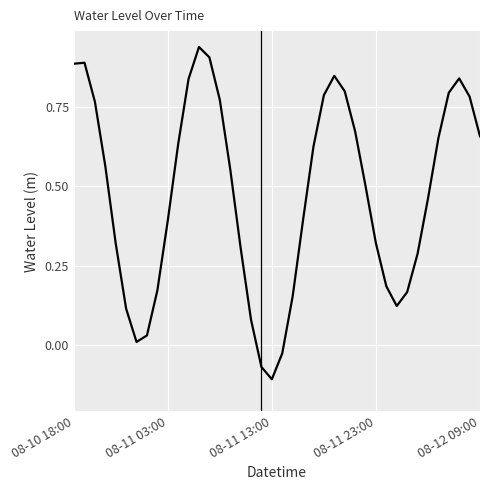

How many values are above zero?

37